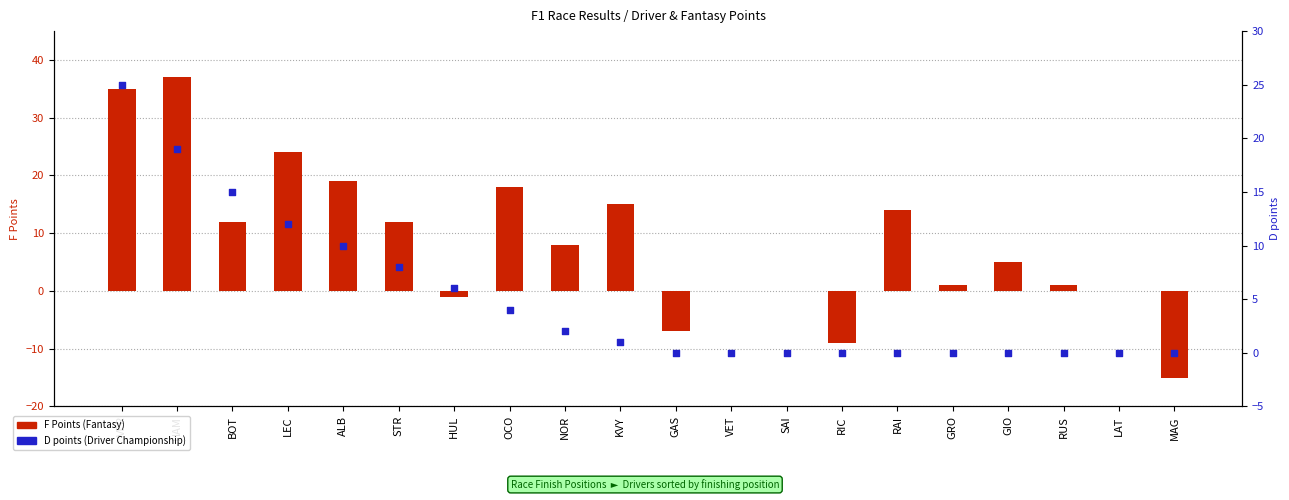

At how many categories does at least one series exceed 28?

2